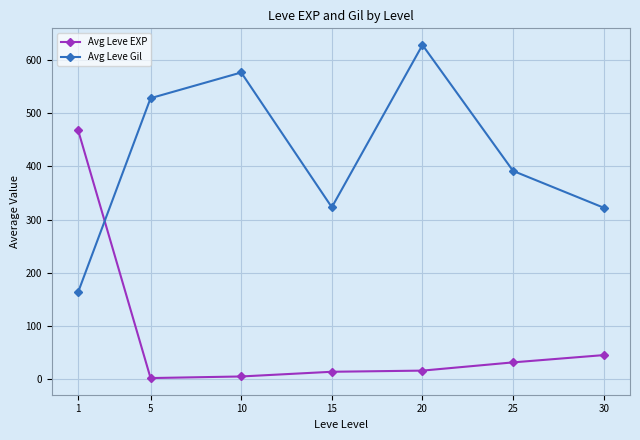

What value does the Avg Leve EXP series have at 20?

16.3